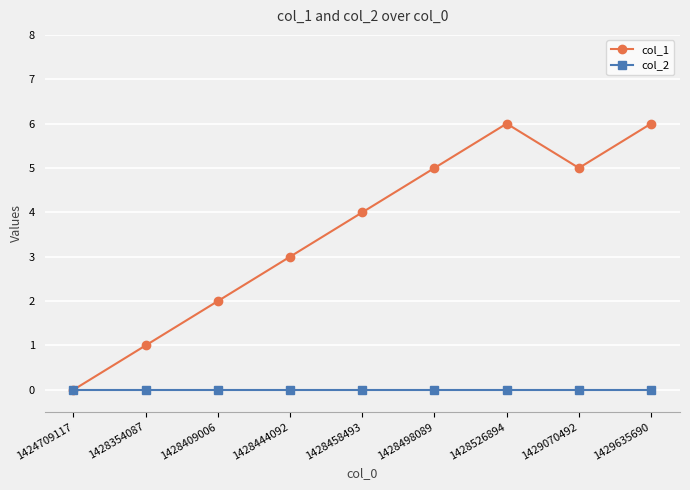

Rank the series at 1428409006 from highest to lowest value.

col_1, col_2